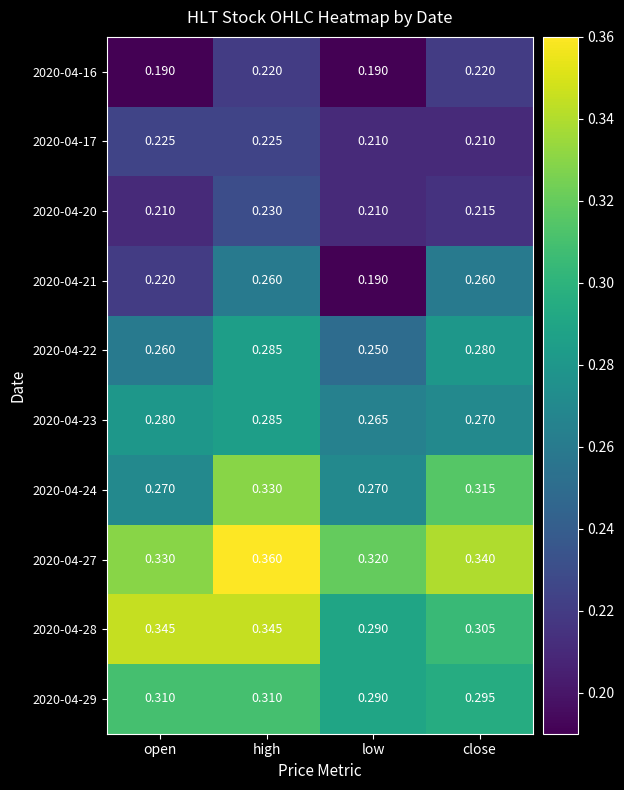

Where is 2020-04-29 nearest to the value 0?

low